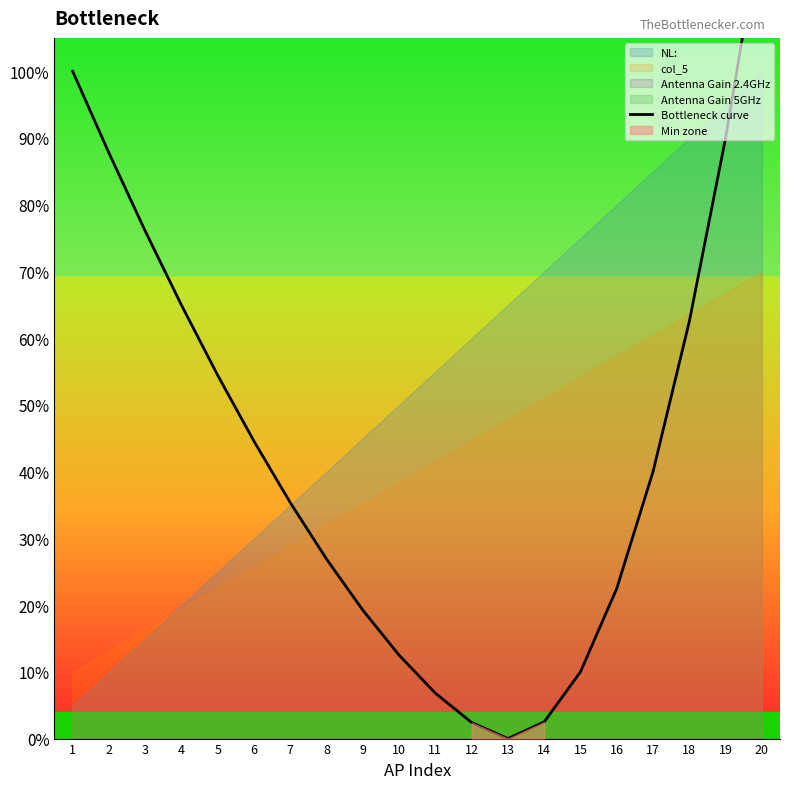

Rank the categories by value from lowest to highest.

13, 12, 14, 11, 15, 10, 9, 16, 8, 7, 17, 6, 5, 18, 4, 3, 2, 19, 1, 20